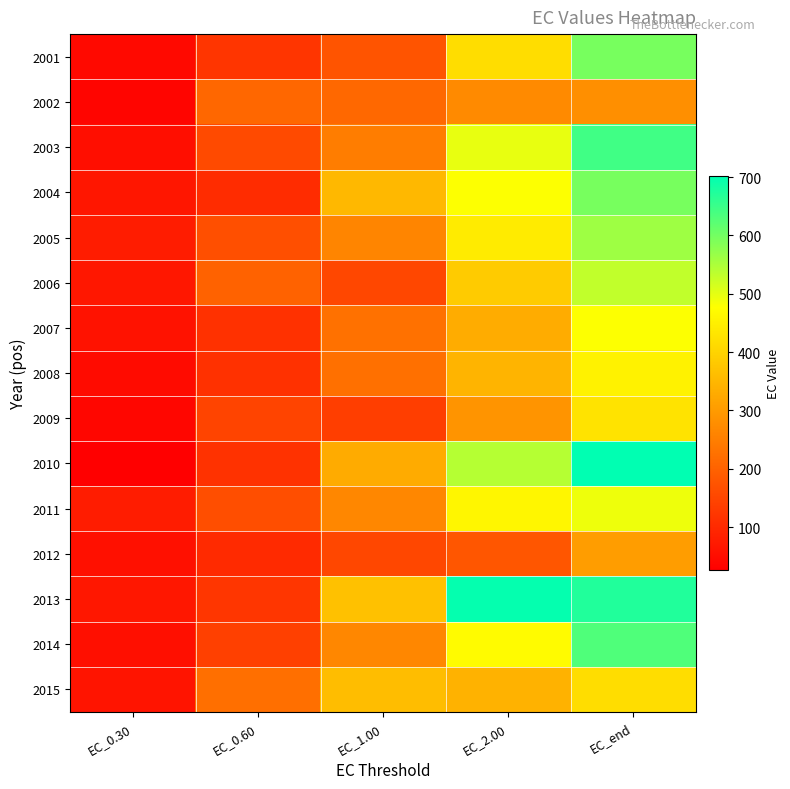

At EC_2.00, list the series in order from smallest to largest.

2012, 2002, 2009, 2007, 2015, 2008, 2006, 2001, 2005, 2011, 2014, 2004, 2003, 2010, 2013